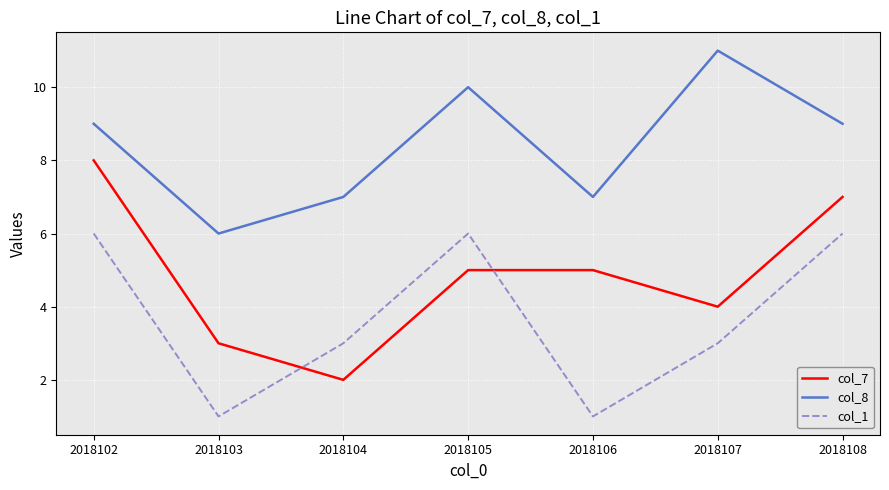

At which label does col_7 reach its minimum?

2018104